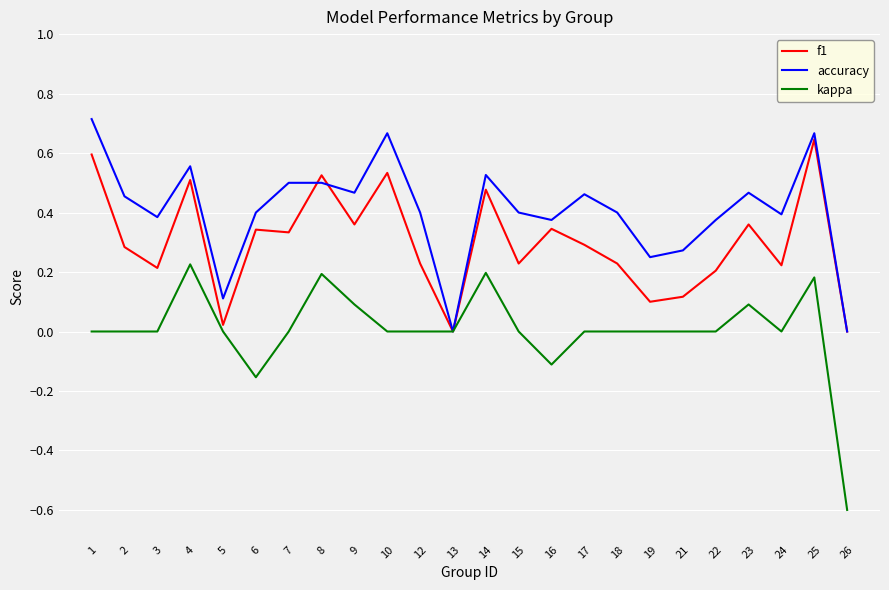

At which category does the chart reach its minimum across all series?

26